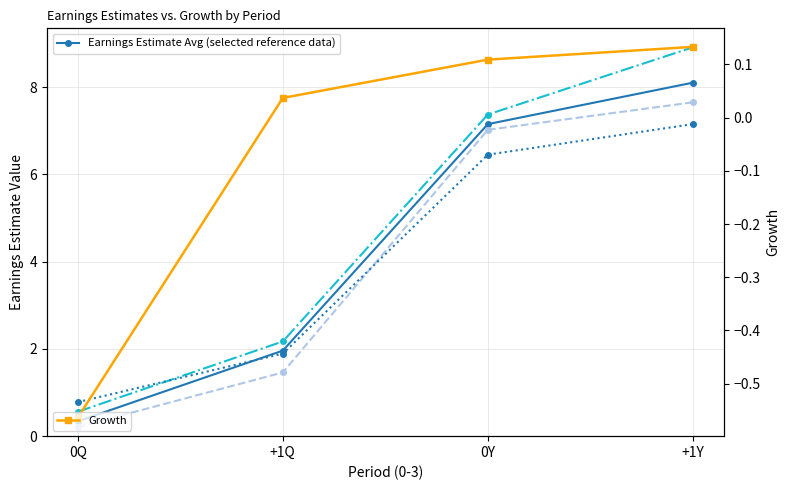

The value of Growth at 0Y is 0.2. True or false?

False